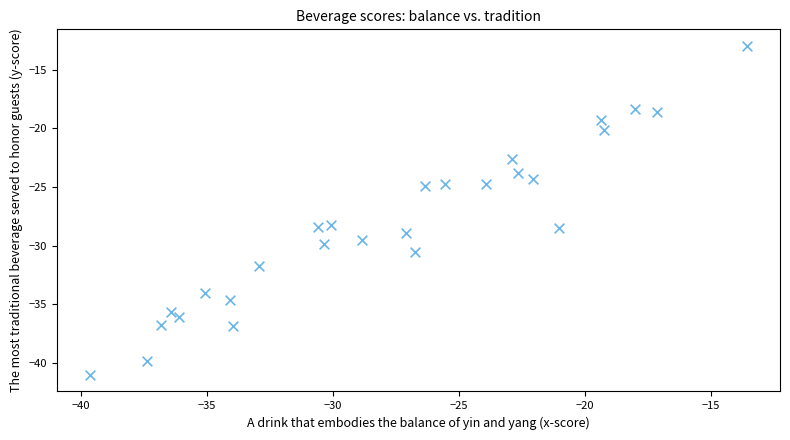

What is the range of X values (max minus min)?

26.1